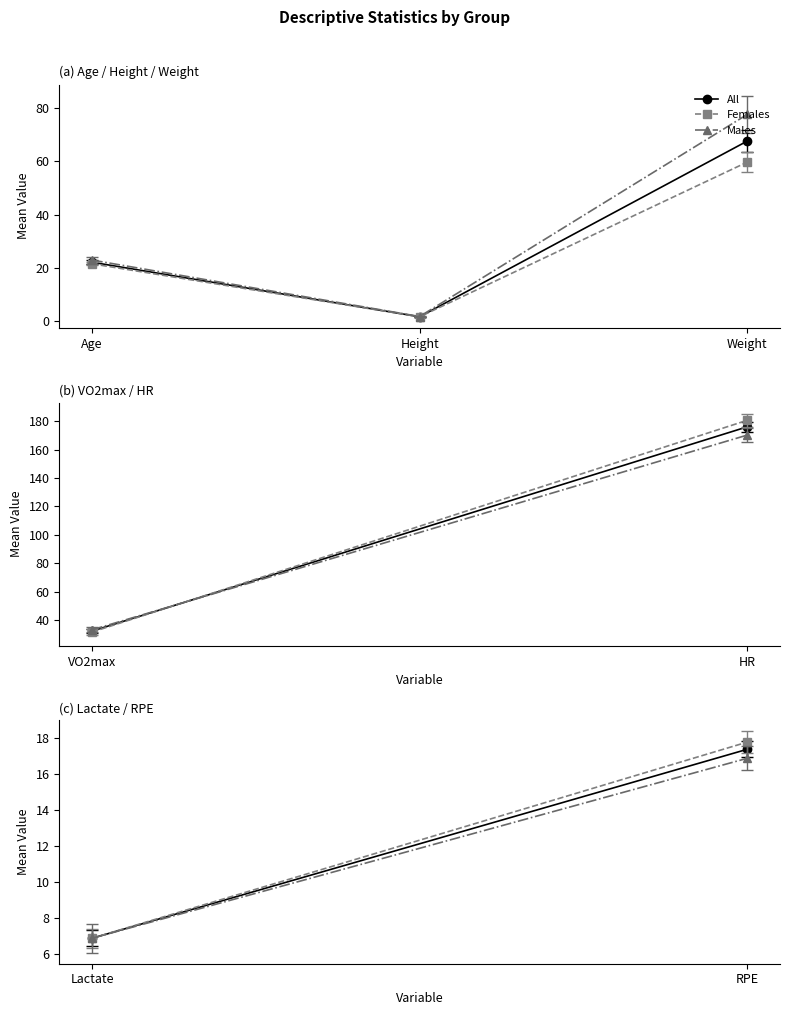

How many lines are shown in the chart?

3